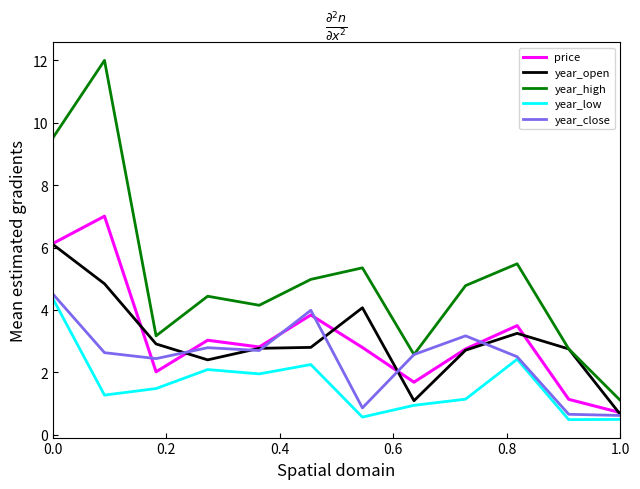

What is the sum of all year_low values?

19.4